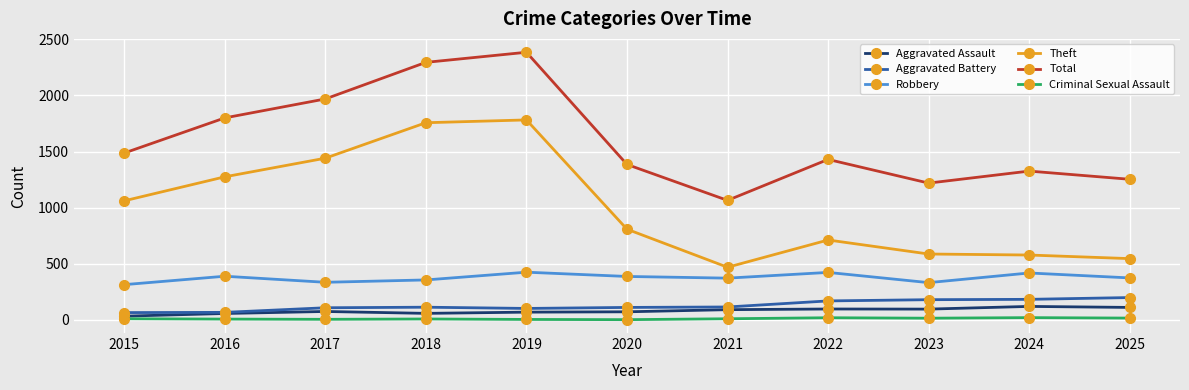

At which category does the chart reach its peak across all series?

2019